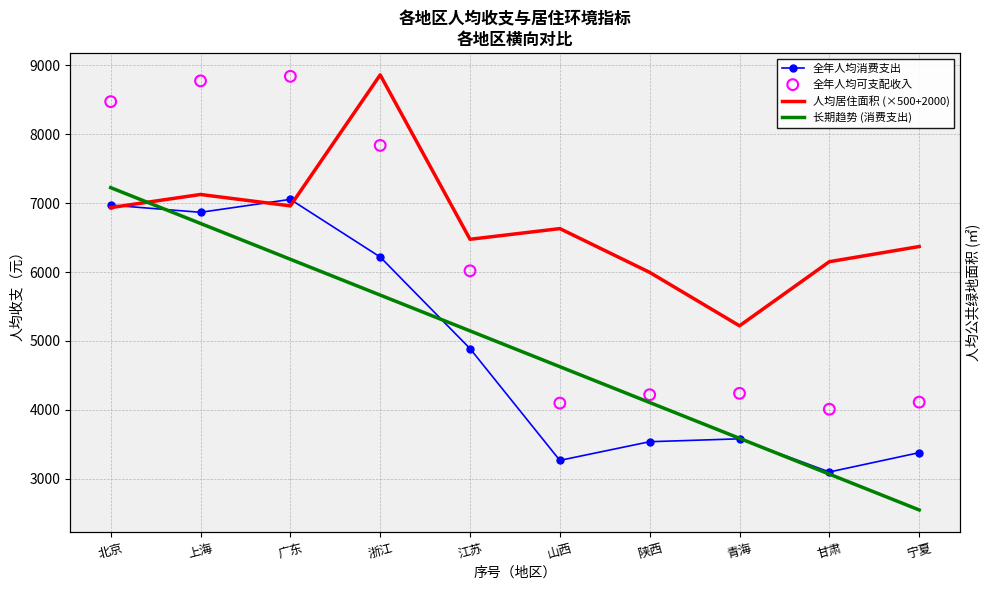

At how many categories does at least one series exceed 7770?

4